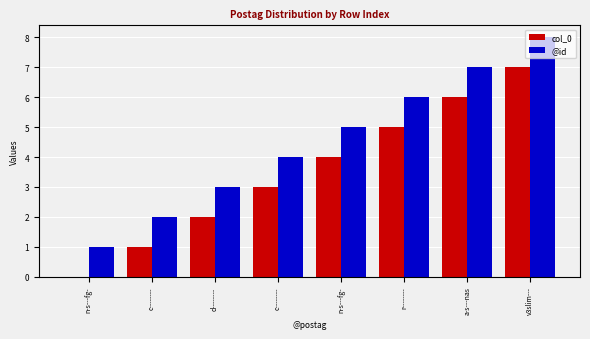

How many @id values are between 3 and 7?

5